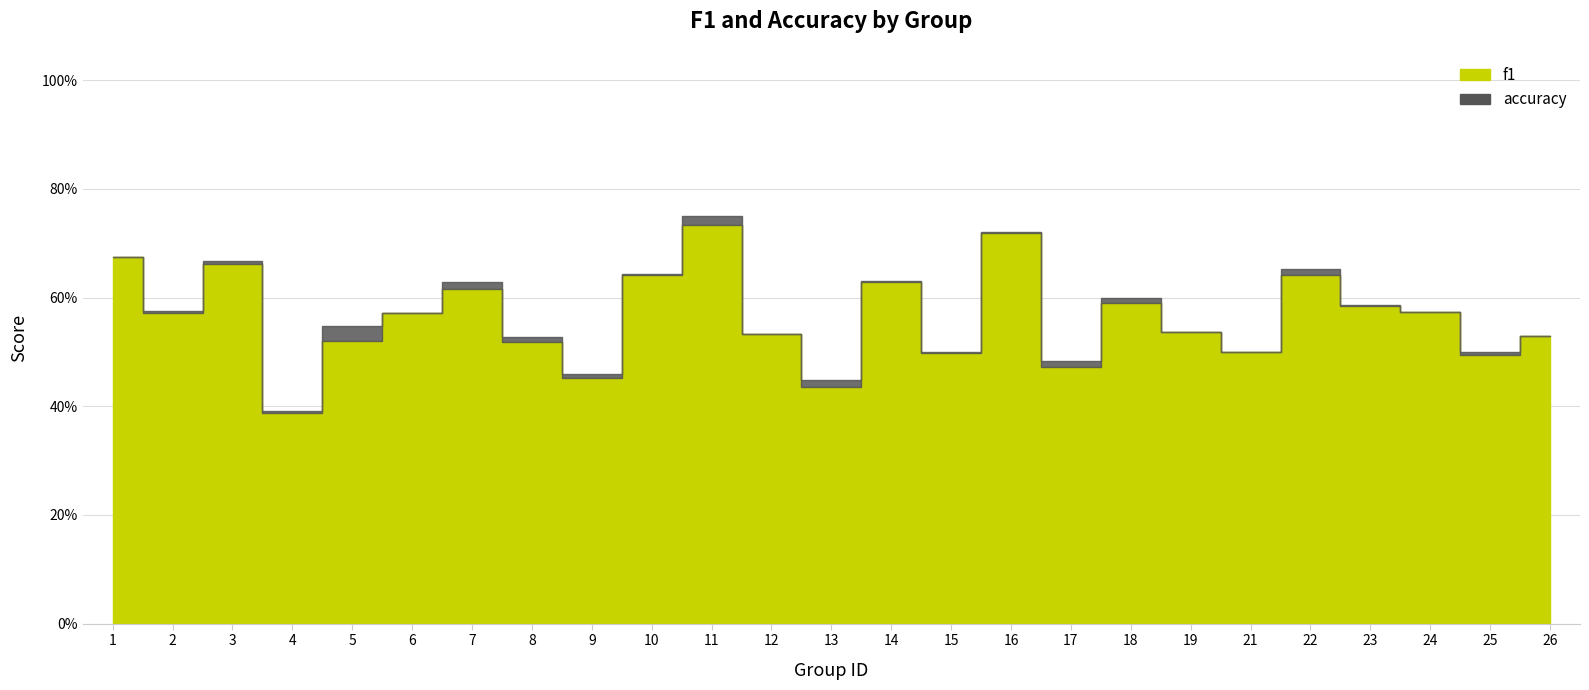

True or false: accuracy and f1 cross at least once.

False